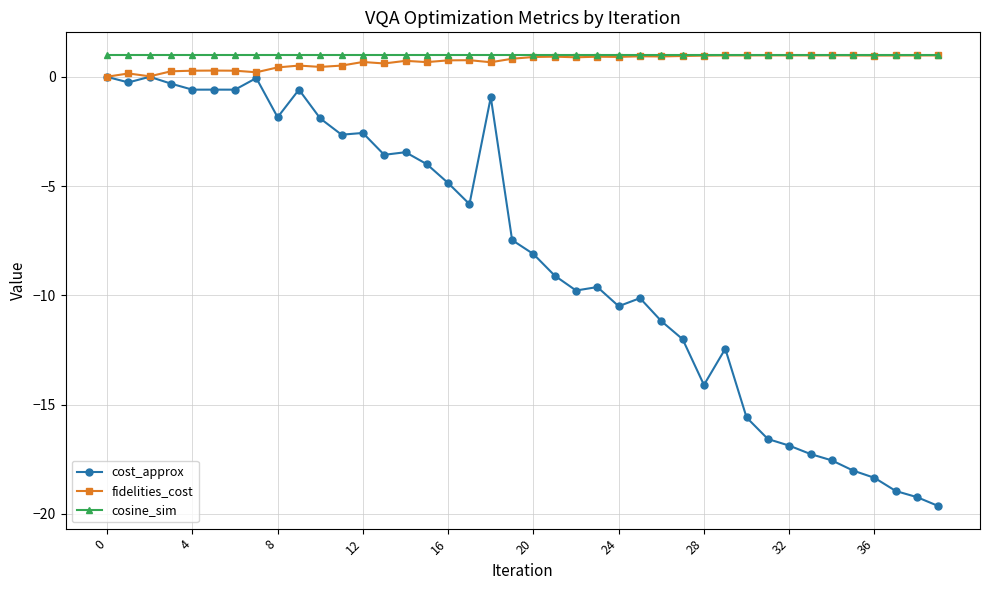

What is the value of the cost_approx point at the 27th from the left?

-11.2